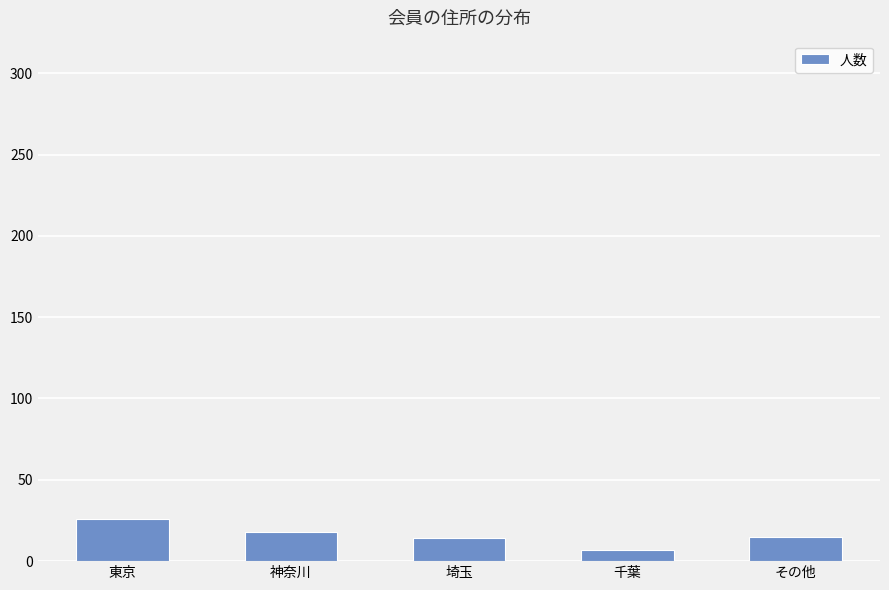

What is the ratio of the value at 埼玉 to the value at その他?

0.9